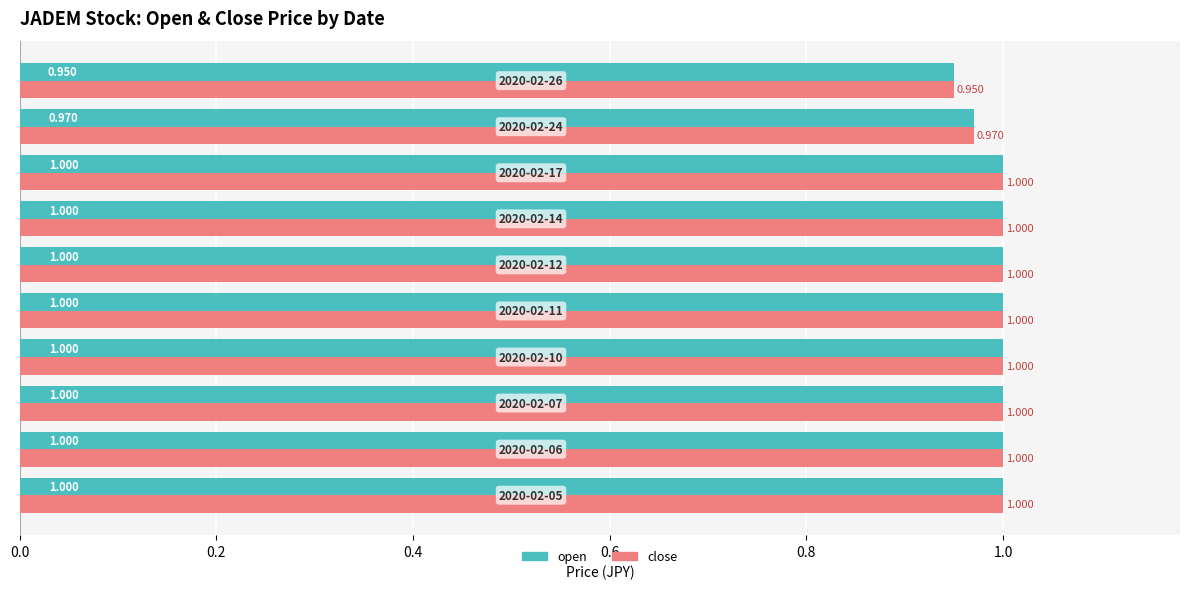

How many data points does each series have?

10